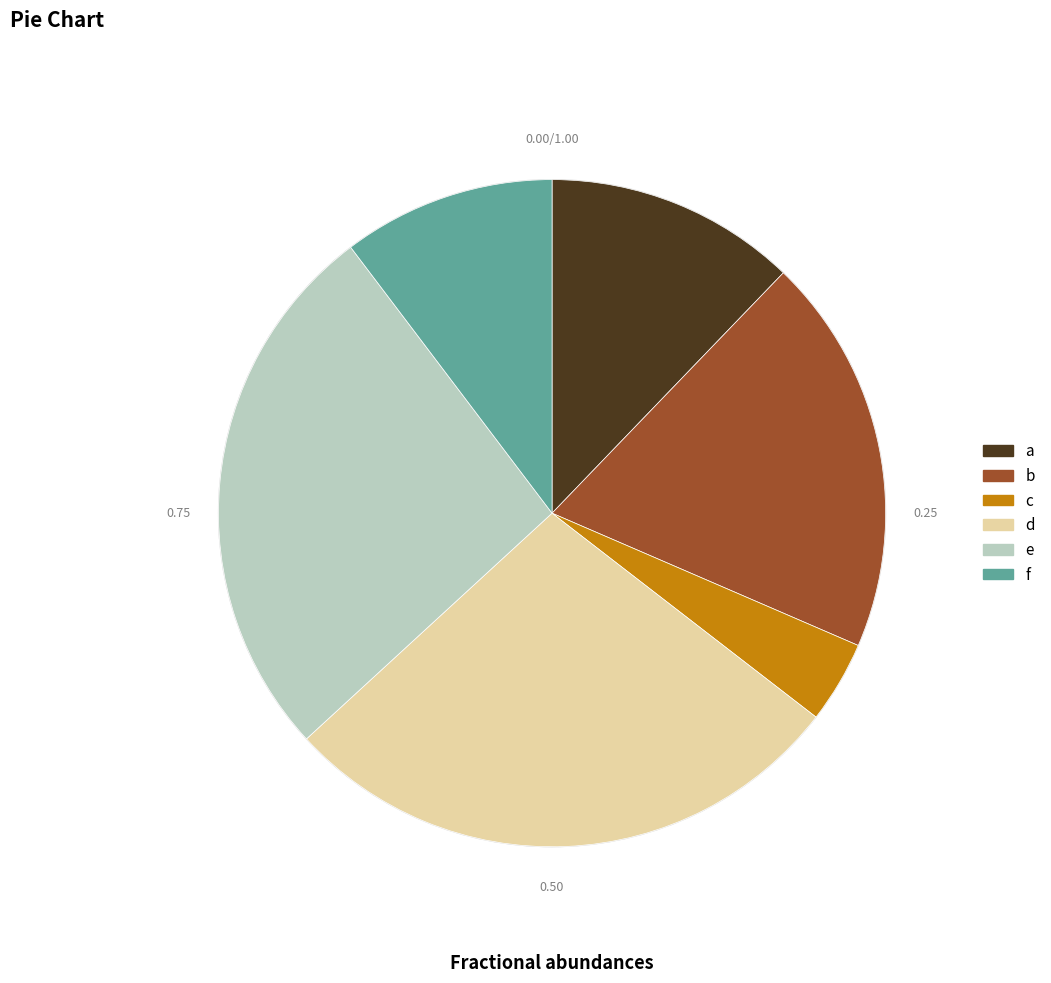

Does any single category account for the majority?

No